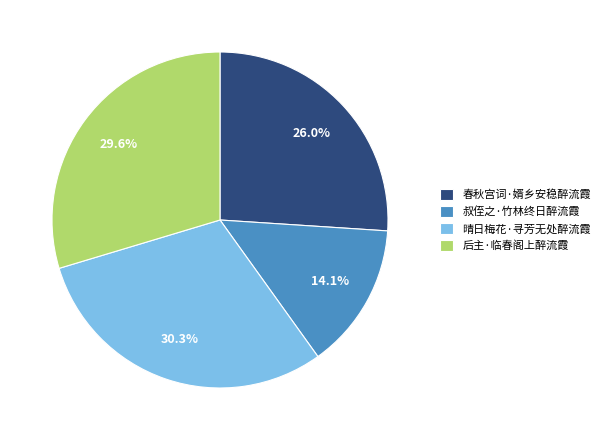

Which has a higher value, 后主·临春阁上醉流霞 or 晴日梅花·寻芳无处醉流霞?

晴日梅花·寻芳无处醉流霞